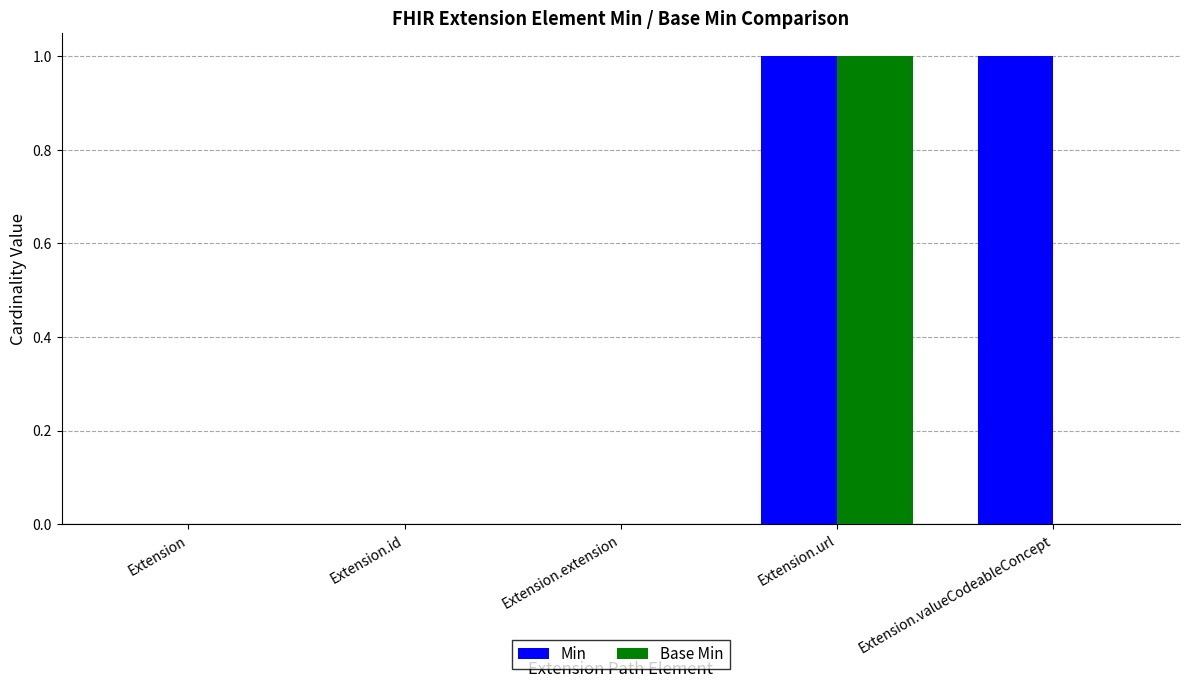

Reading left to right, list all the values displayed in this chart.

Min: 0	0	0	1	1
Base Min: 0	0	0	1	0